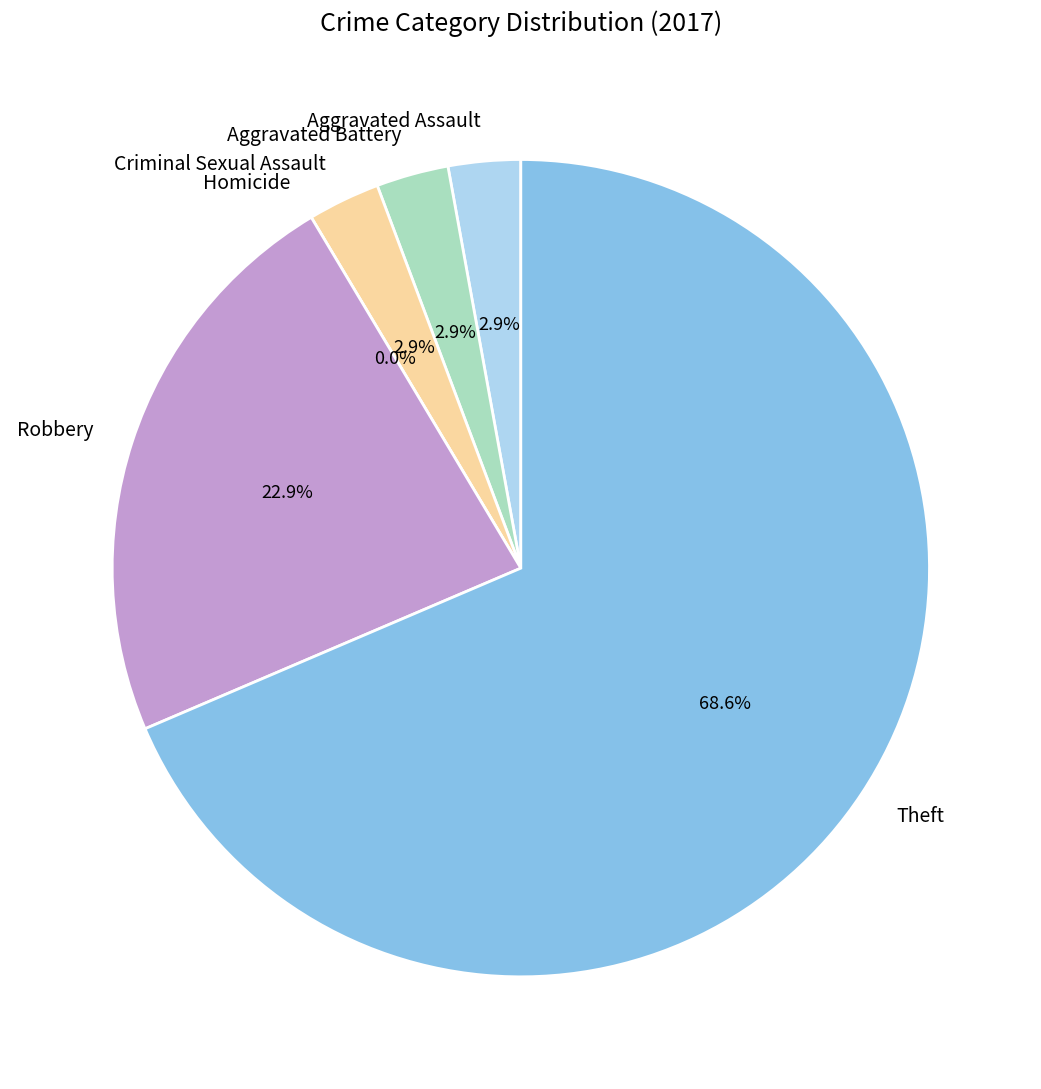

Between Aggravated Battery and Homicide, which is larger?

Aggravated Battery